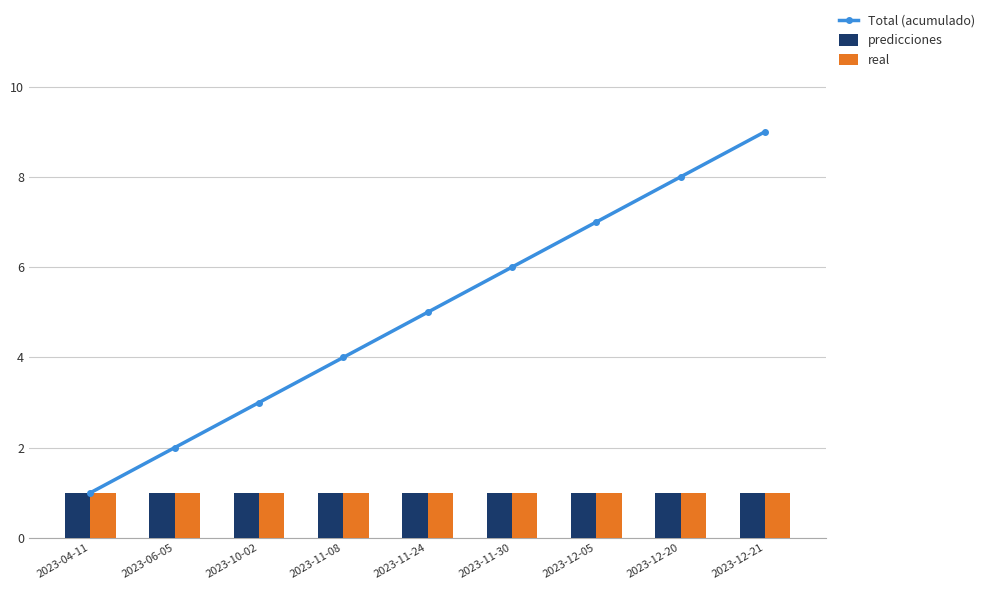

List the labels in order of Total (acumulado) value, largest first.

2023-12-21, 2023-12-20, 2023-12-05, 2023-11-30, 2023-11-24, 2023-11-08, 2023-10-02, 2023-06-05, 2023-04-11